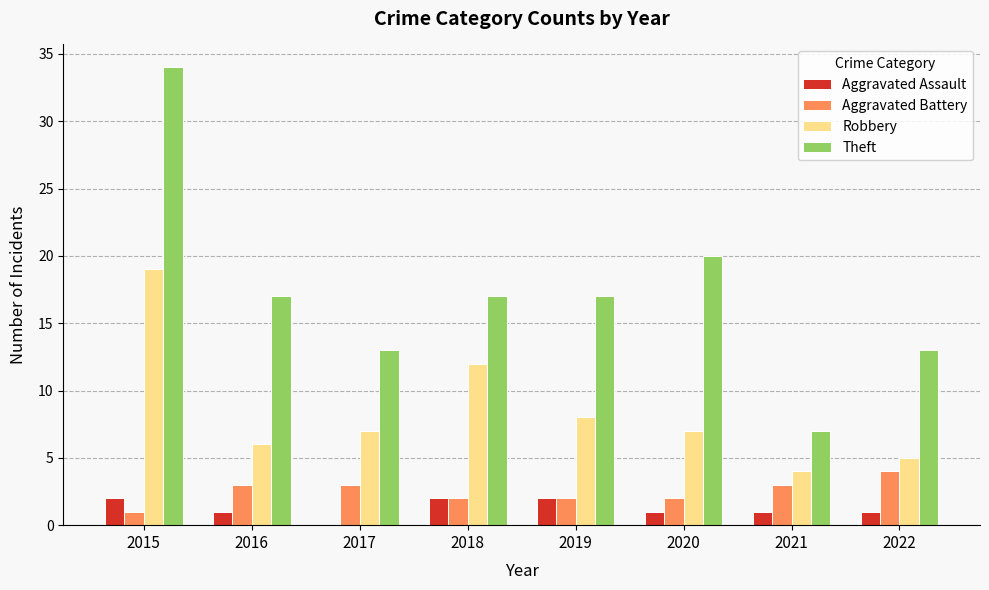

What is the greatest value displayed?

34